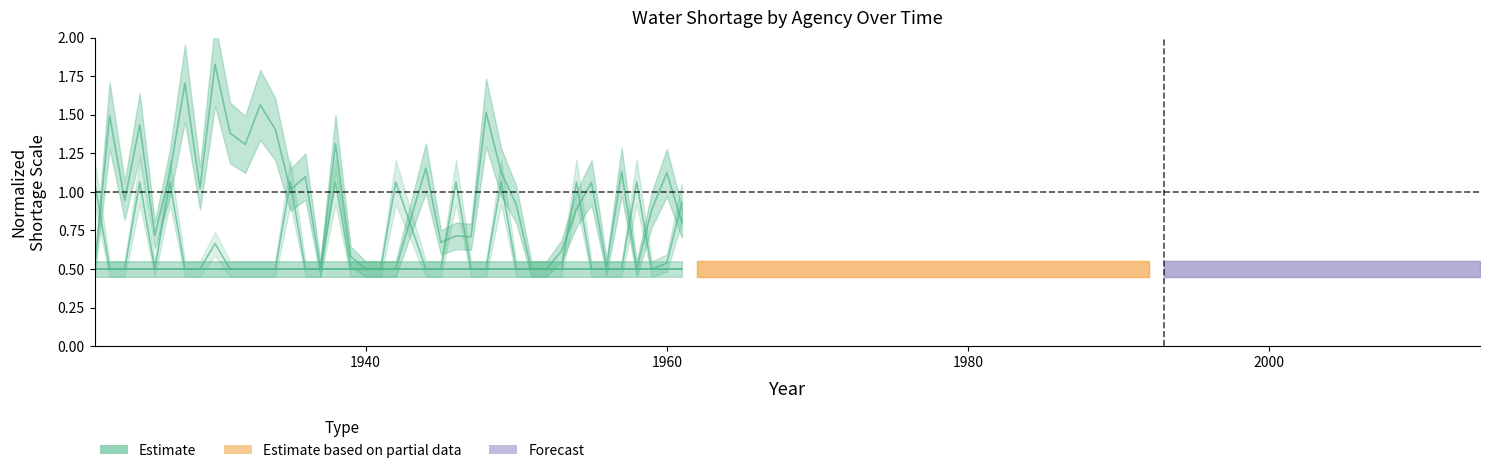

Reading left to right, what are all the values shown in this chart?

0.5	1.5	0.9	1.4	0.7	1.1	1.7	1.0	1.8	1.4	1.3	1.6	1.4	1.0	1.1	0.5	1.3	0.6	0.5	0.5	0.5	1.2	0.7	0.7	0.7	1.5	1.1	0.9	0.5	0.5	0.6	0.9	1.1	0.5	1.1	0.5	0.9	1.1	0.8